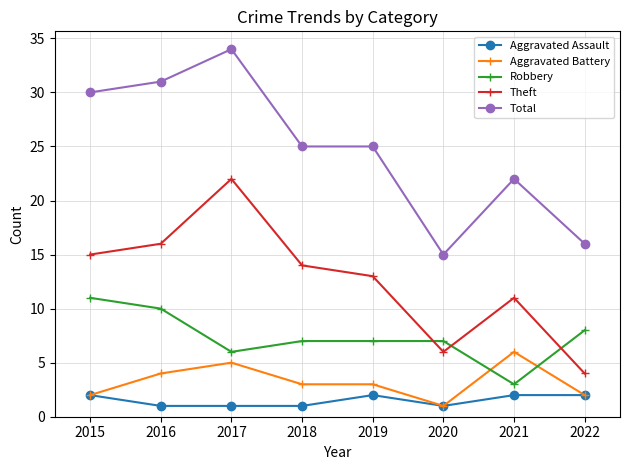

At how many categories does at least one series exceed 20?

6